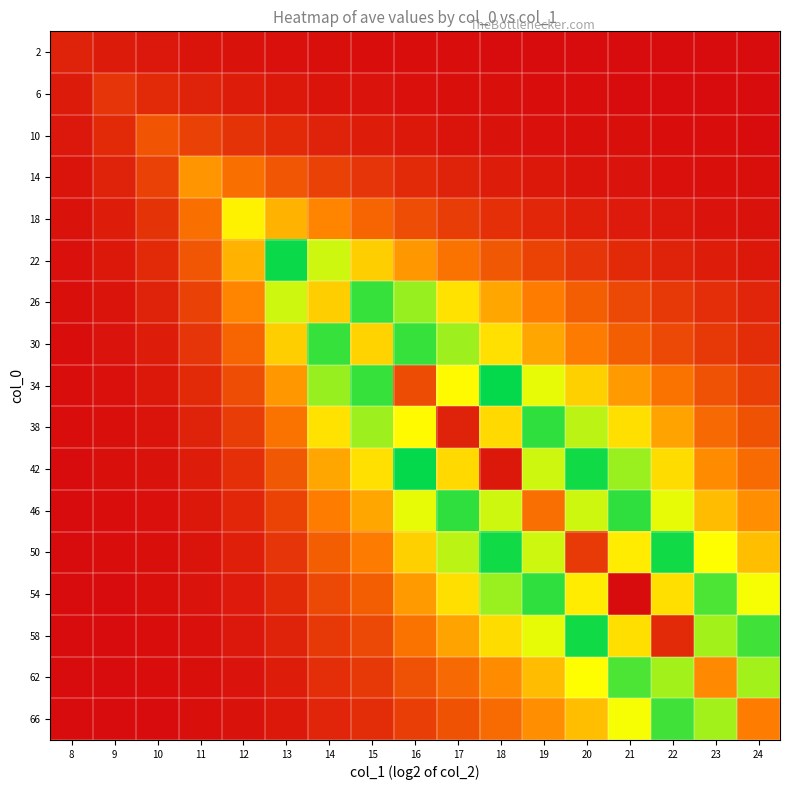

Reading left to right, extract all data points from this chart.

2: 8=0.0	9=0.0	10=0.0	11=0.0	12=0.0	13=0.0	14=0.0	15=0.0	16=0.0	17=0.0	18=0.0	19=0.0	20=0.0	21=0.0	22=0.0	23=0.0	24=0.0
6: 8=0.0	9=0.1	10=0.0	11=0.0	12=0.0	13=0.0	14=0.0	15=0.0	16=0.0	17=0.0	18=0.0	19=0.0	20=0.0	21=0.0	22=0.0	23=0.0	24=0.0
10: 8=0.0	9=0.0	10=0.1	11=0.1	12=0.1	13=0.0	14=0.0	15=0.0	16=0.0	17=0.0	18=0.0	19=0.0	20=0.0	21=0.0	22=0.0	23=0.0	24=0.0
14: 8=0.0	9=0.0	10=0.1	11=0.2	12=0.1	13=0.1	14=0.1	15=0.1	16=0.0	17=0.0	18=0.0	19=0.0	20=0.0	21=0.0	22=0.0	23=0.0	24=0.0
18: 8=0.0	9=0.0	10=0.1	11=0.1	12=0.3	13=0.2	14=0.2	15=0.1	16=0.1	17=0.1	18=0.1	19=0.0	20=0.0	21=0.0	22=0.0	23=0.0	24=0.0
22: 8=0.0	9=0.0	10=0.0	11=0.1	12=0.2	13=0.5	14=0.4	15=0.3	16=0.2	17=0.1	18=0.1	19=0.1	20=0.1	21=0.0	22=0.0	23=0.0	24=0.0
26: 8=0.0	9=0.0	10=0.0	11=0.1	12=0.2	13=0.4	14=0.7	15=0.5	16=0.4	17=0.3	18=0.2	19=0.2	20=0.1	21=0.1	22=0.1	23=0.0	24=0.0
30: 8=0.0	9=0.0	10=0.0	11=0.1	12=0.1	13=0.3	14=0.5	15=0.7	16=0.5	17=0.4	18=0.3	19=0.2	20=0.2	21=0.1	22=0.1	23=0.1	24=0.0
34: 8=0.0	9=0.0	10=0.0	11=0.0	12=0.1	13=0.2	14=0.4	15=0.5	16=0.9	17=0.7	18=0.5	19=0.3	20=0.3	21=0.2	22=0.1	23=0.1	24=0.1
38: 8=0.0	9=0.0	10=0.0	11=0.0	12=0.1	13=0.1	14=0.3	15=0.4	16=0.7	17=1.0	18=0.7	19=0.5	20=0.4	21=0.3	22=0.2	23=0.1	24=0.1
42: 8=0.0	9=0.0	10=0.0	11=0.0	12=0.1	13=0.1	14=0.2	15=0.3	16=0.5	17=0.7	18=1.0	19=0.6	20=0.5	21=0.4	22=0.3	23=0.2	24=0.1
46: 8=0.0	9=0.0	10=0.0	11=0.0	12=0.0	13=0.1	14=0.2	15=0.2	16=0.3	17=0.5	18=0.6	19=0.9	20=0.6	21=0.5	22=0.3	23=0.2	24=0.2
50: 8=0.0	9=0.0	10=0.0	11=0.0	12=0.0	13=0.1	14=0.1	15=0.2	16=0.3	17=0.4	18=0.5	19=0.6	20=0.9	21=0.7	22=0.5	23=0.3	24=0.3
54: 8=0.0	9=0.0	10=0.0	11=0.0	12=0.0	13=0.0	14=0.1	15=0.1	16=0.2	17=0.3	18=0.4	19=0.5	20=0.7	21=1.0	22=0.7	23=0.4	24=0.3
58: 8=0.0	9=0.0	10=0.0	11=0.0	12=0.0	13=0.0	14=0.1	15=0.1	16=0.1	17=0.2	18=0.3	19=0.3	20=0.5	21=0.7	22=1.0	23=0.6	24=0.5
62: 8=0.0	9=0.0	10=0.0	11=0.0	12=0.0	13=0.0	14=0.0	15=0.1	16=0.1	17=0.1	18=0.2	19=0.2	20=0.3	21=0.4	22=0.6	23=0.8	24=0.6
66: 8=0.0	9=0.0	10=0.0	11=0.0	12=0.0	13=0.0	14=0.0	15=0.0	16=0.1	17=0.1	18=0.1	19=0.2	20=0.3	21=0.3	22=0.5	23=0.6	24=0.8